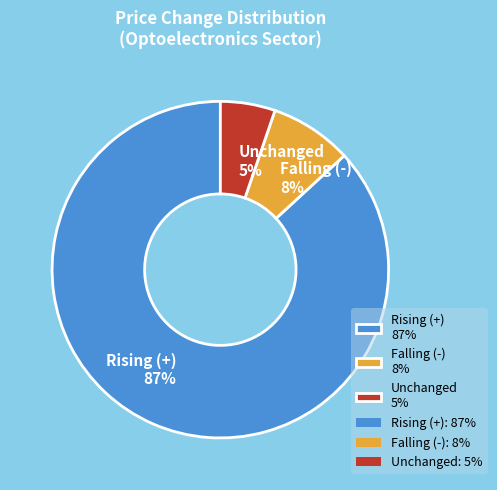

The Rising (+) 87% slice represents 98% of the pie. True or false?

False